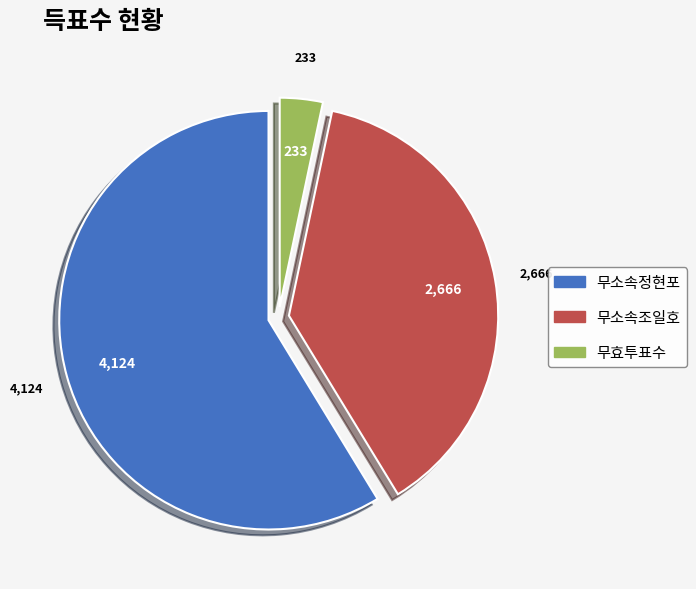

The 무소속조일호 slice represents 44% of the pie. True or false?

False